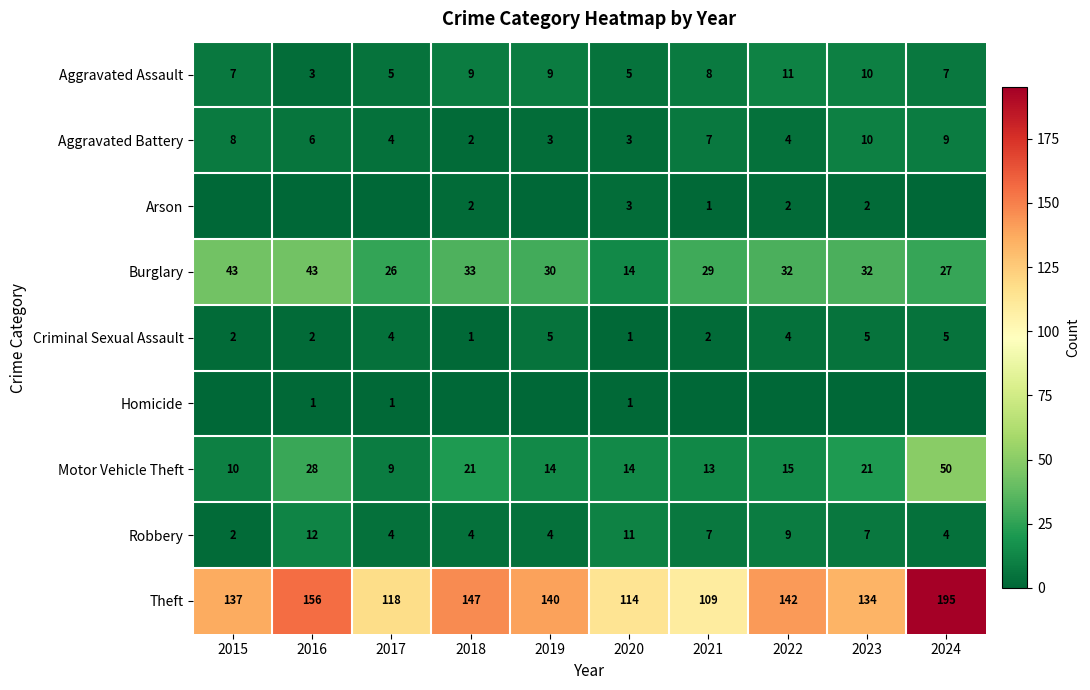

What is the total value across all series at 2021?

176